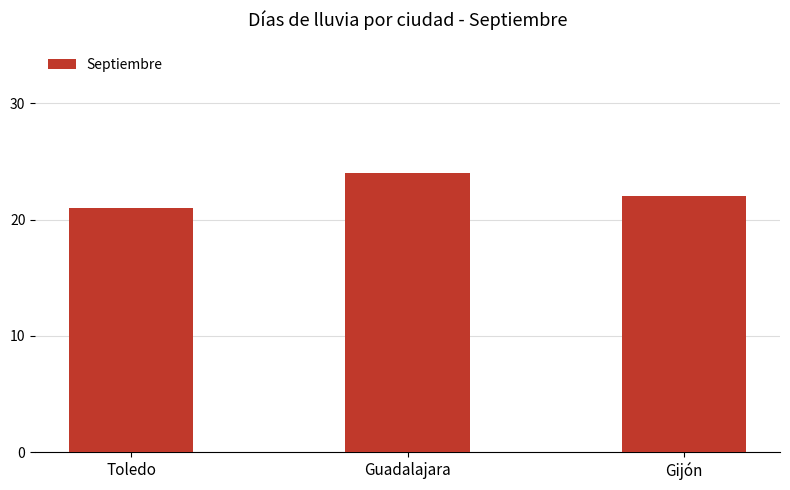

The chart shows a value of 7 at Toledo. True or false?

False